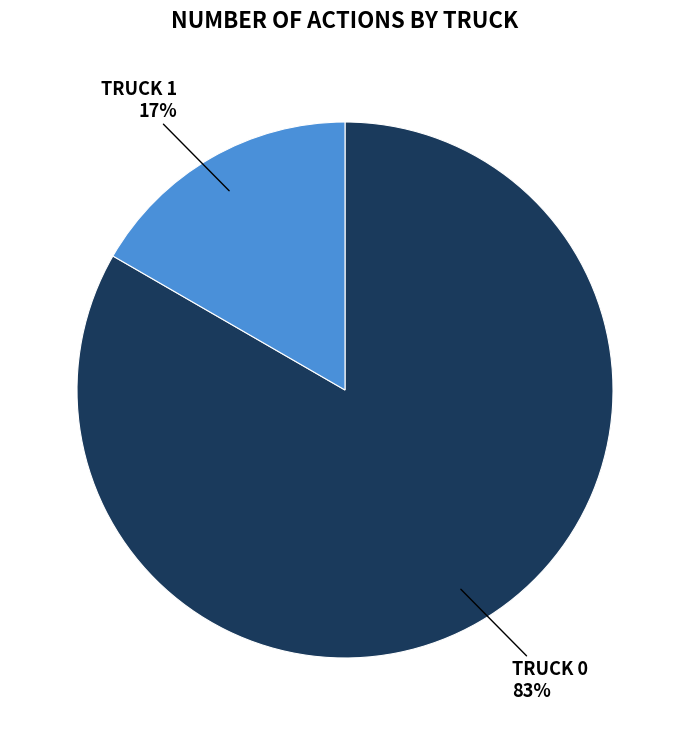

Is there any slice that represents more than half of the pie?

Yes